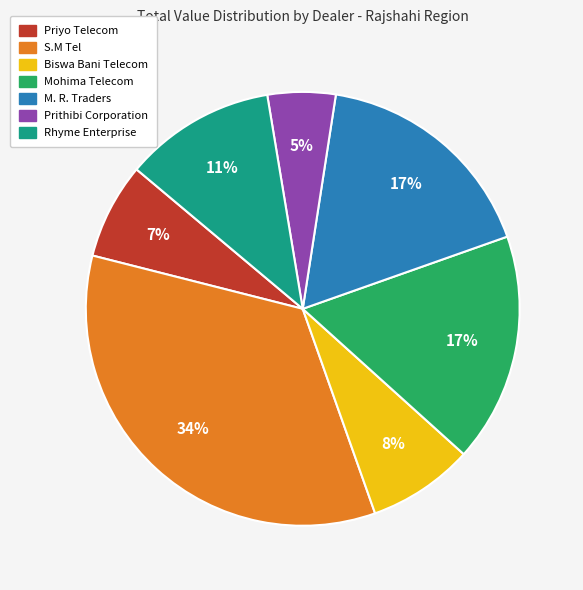

Which category has the smallest portion of the pie?

Prithibi Corporation